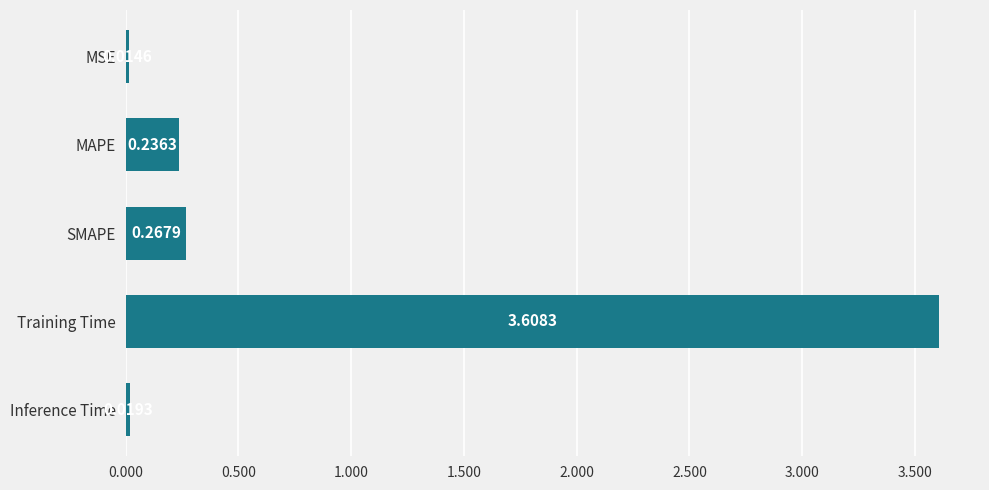

How many bars are there in total?

5